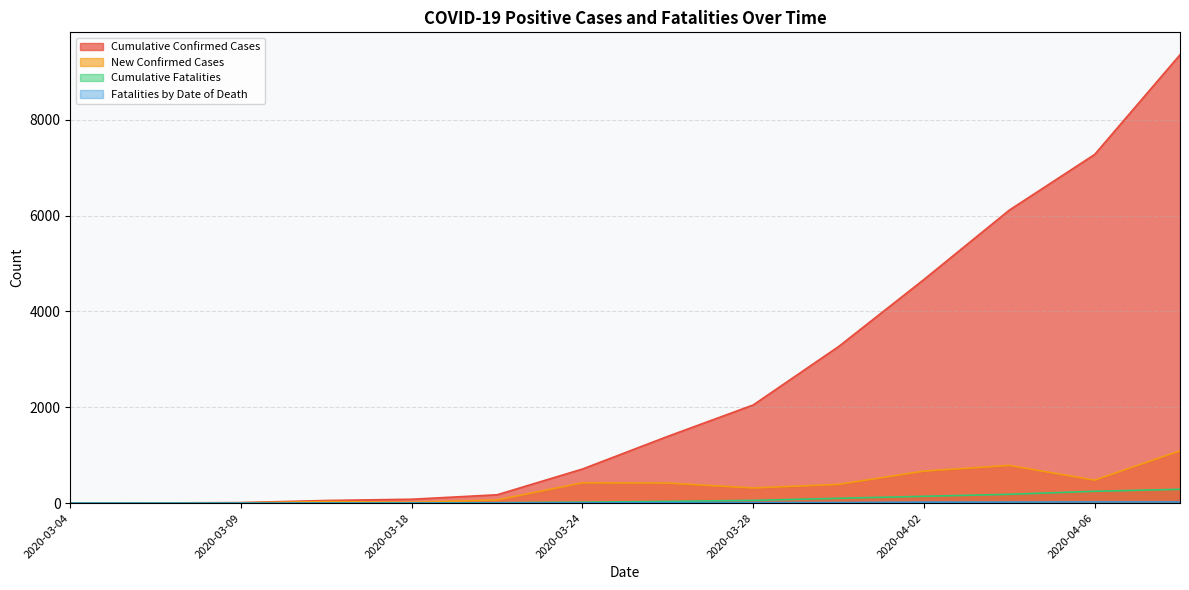

What is the maximum value for Cumulative Fatalities?

289